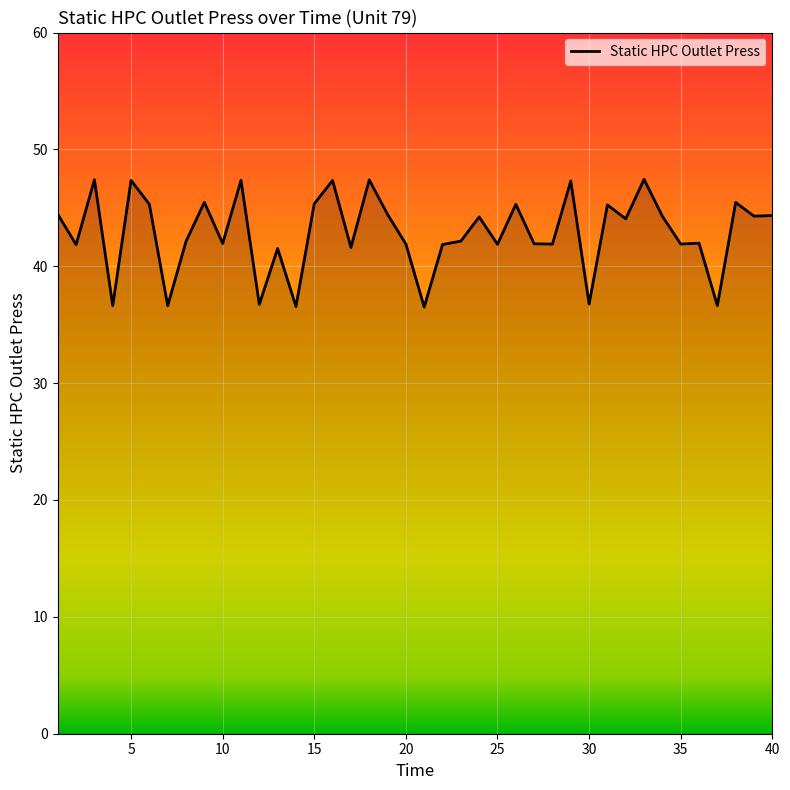

What is the minimum value shown in the chart?

36.5